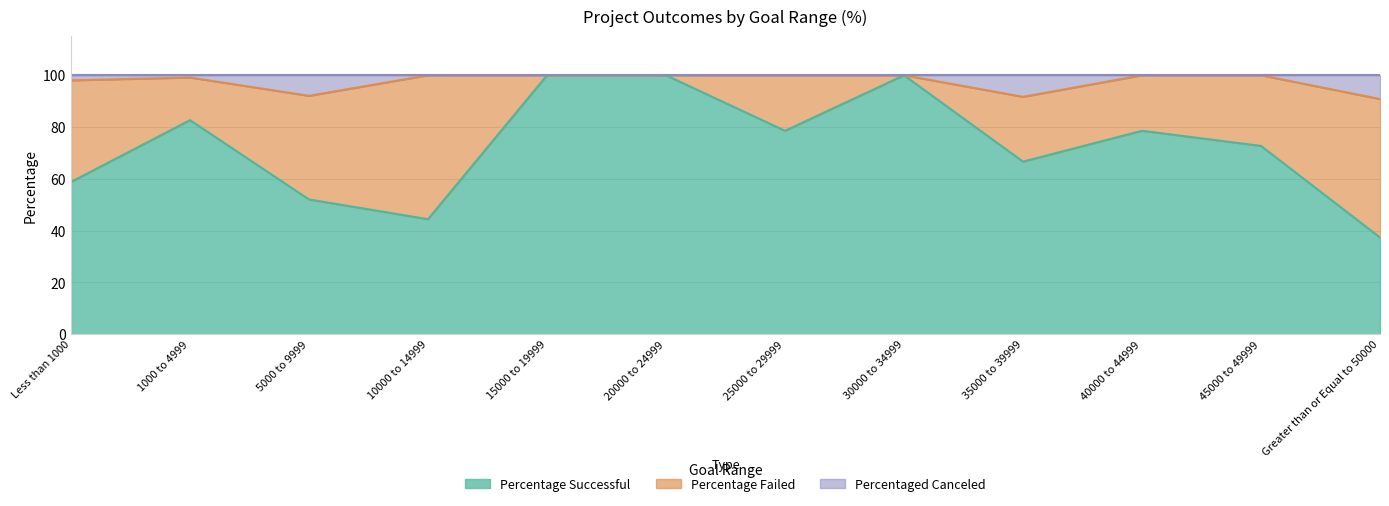

Which series has the widest spread of values?

Percentage Successful